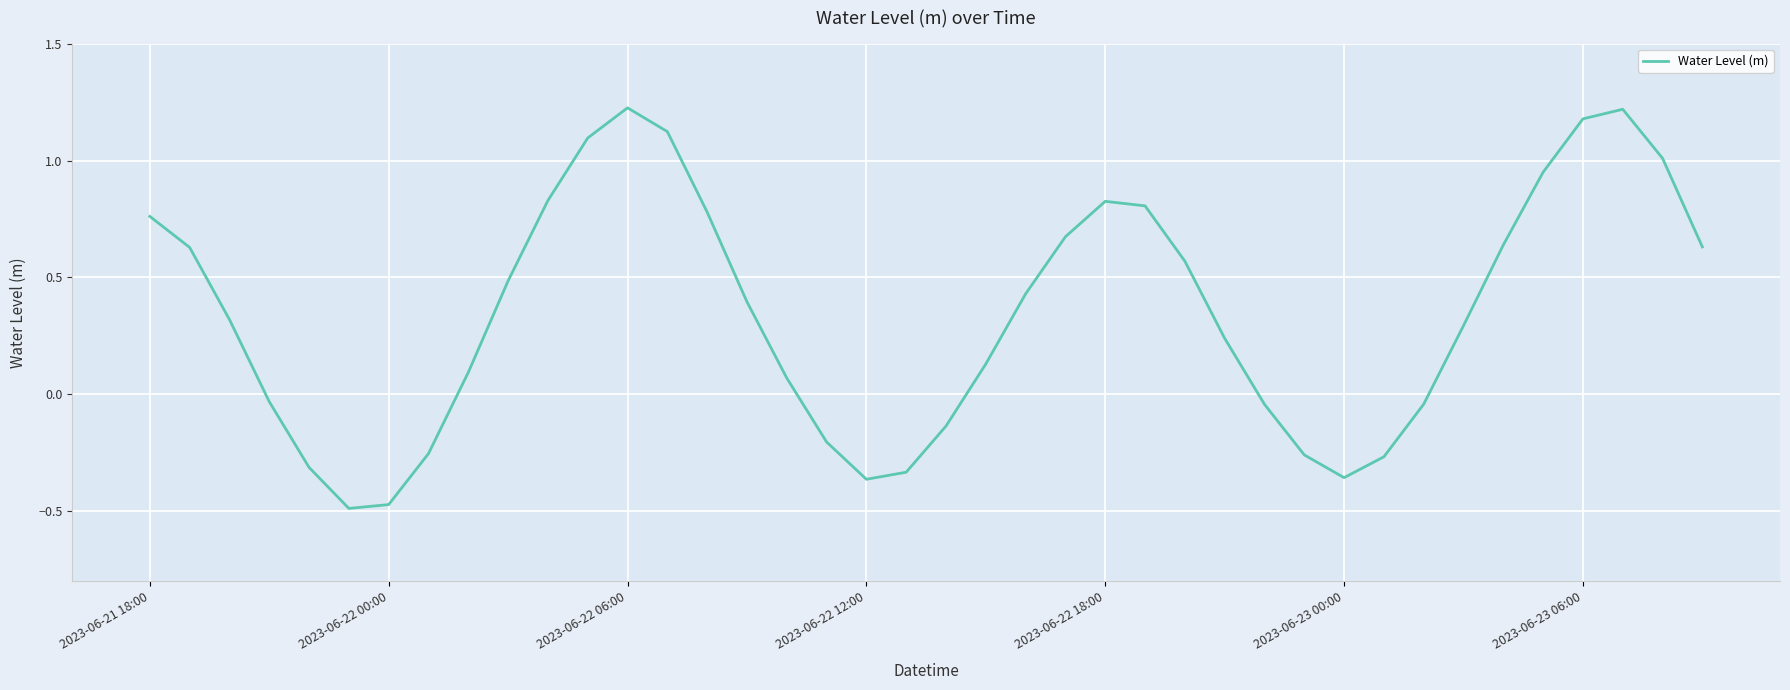

Does the chart display data point markers on the line(s)?

No